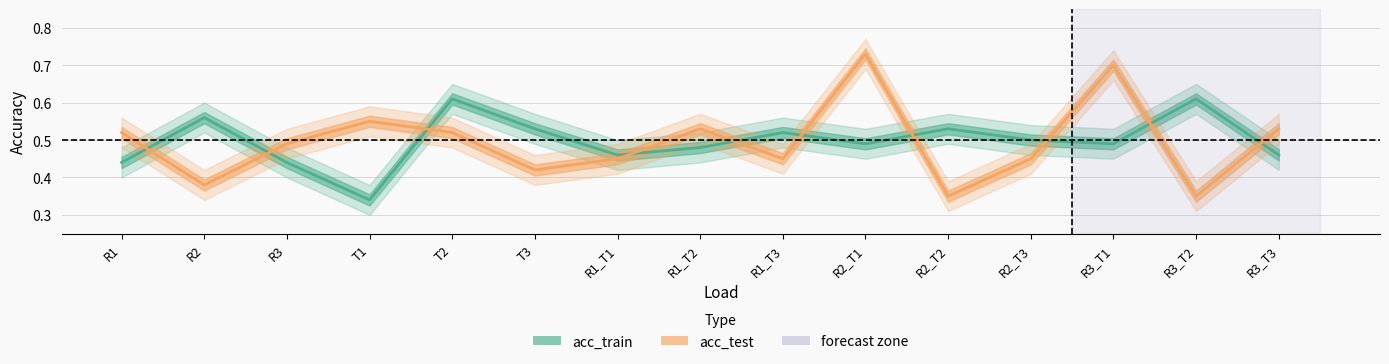

Reading right to left, transcribe all the data shown in this chart.

acc_train: R3_T3=0.5	R3_T2=0.6	R3_T1=0.5	R2_T3=0.5	R2_T2=0.5	R2_T1=0.5	R1_T3=0.5	R1_T2=0.5	R1_T1=0.5	T3=0.5	T2=0.6	T1=0.3	R3=0.4	R2=0.6	R1=0.4
acc_test: R3_T3=0.5	R3_T2=0.3	R3_T1=0.7	R2_T3=0.5	R2_T2=0.3	R2_T1=0.7	R1_T3=0.5	R1_T2=0.5	R1_T1=0.5	T3=0.4	T2=0.5	T1=0.6	R3=0.5	R2=0.4	R1=0.5